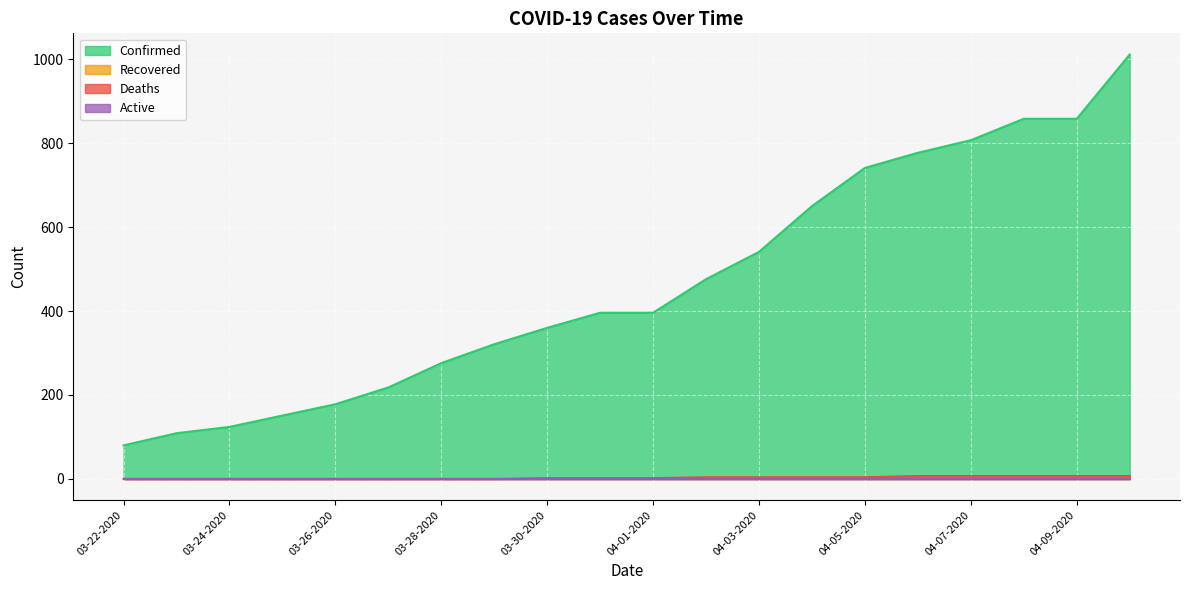

How many lines are shown in the chart?

4